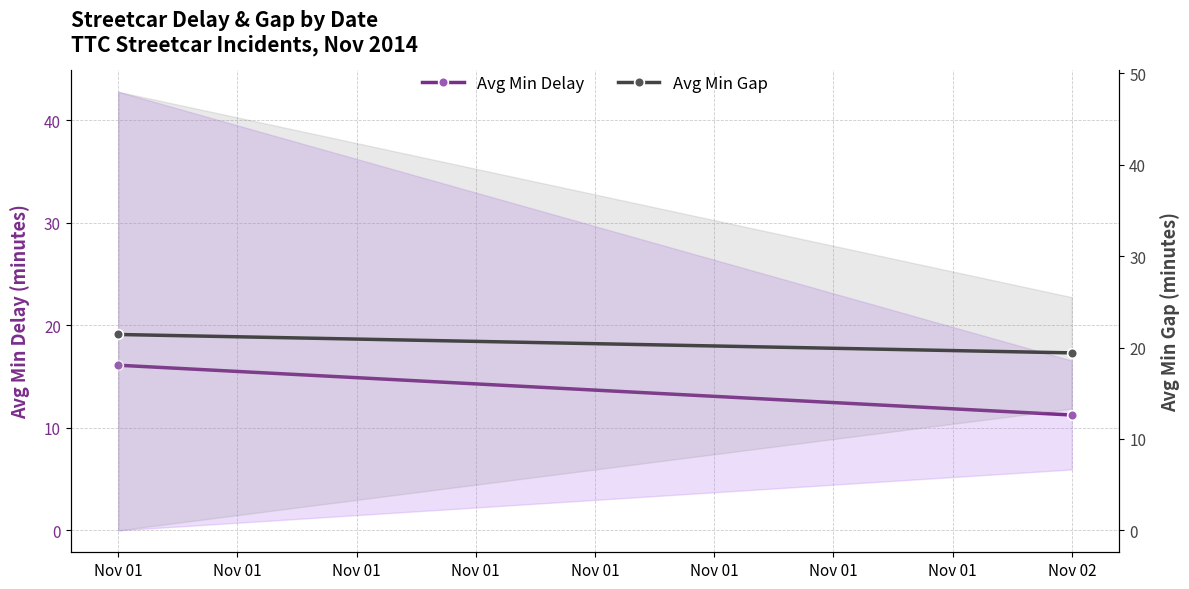

The value of Avg Min Gap at Nov 01 is 21.4. True or false?

True